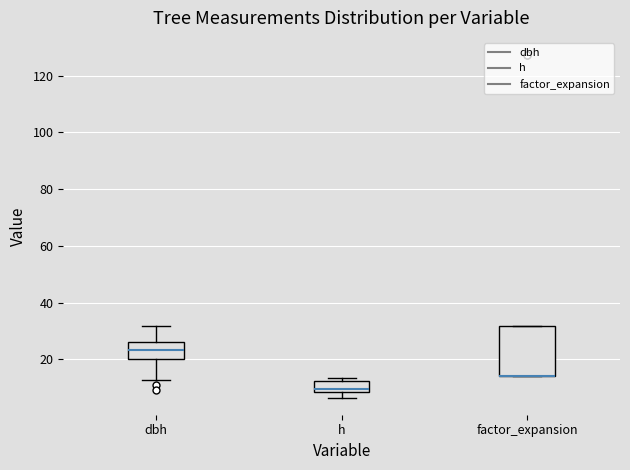

Which box is the tallest, from its lower edge to its upper edge?

factor_expansion